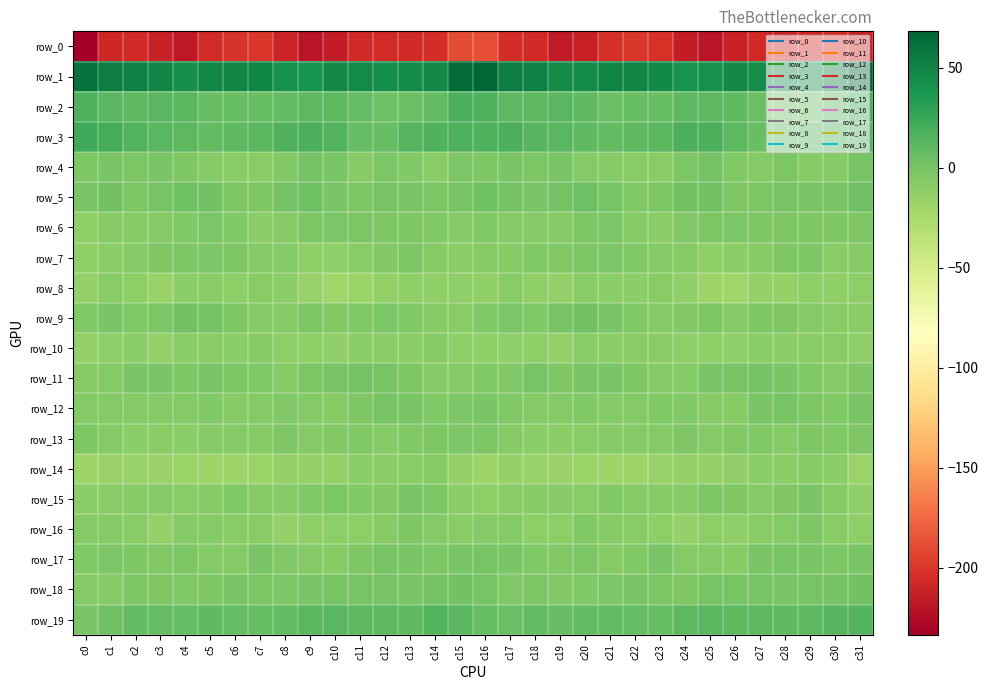

Which series has the largest total across all categories?

row_1